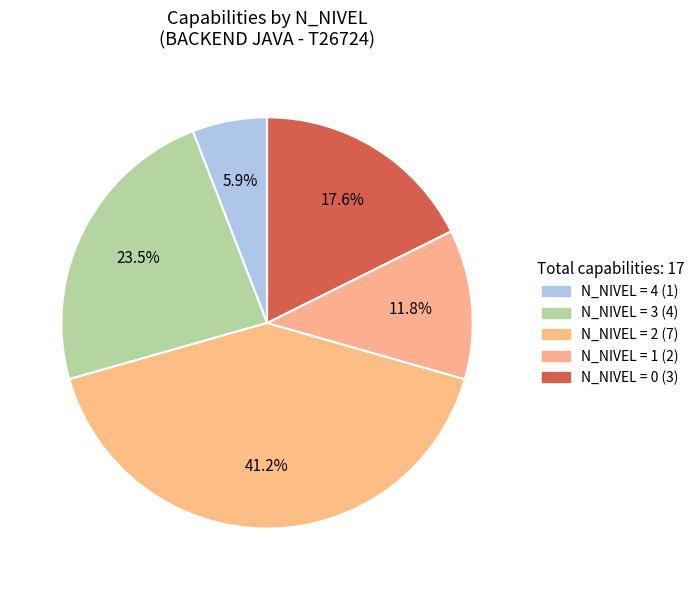

Count the number of slices in the pie.

5